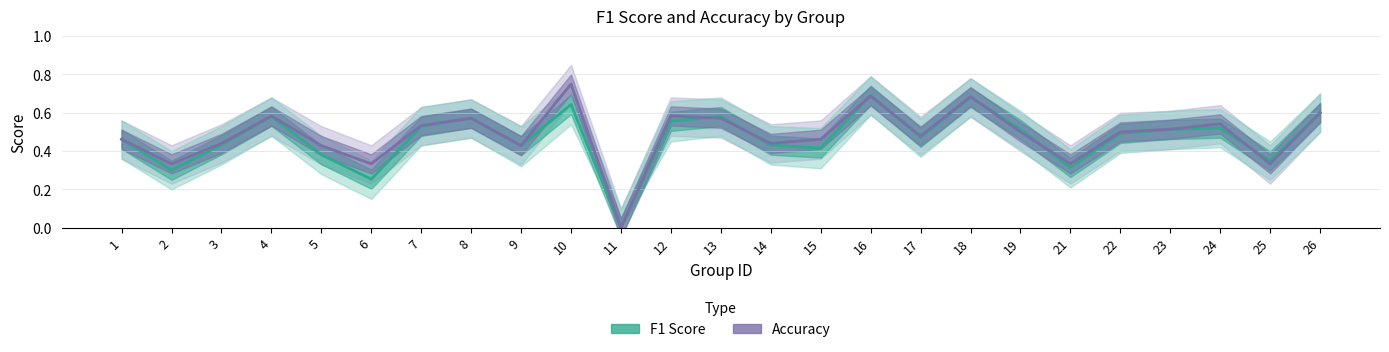

True or false: Accuracy has more than 0 points higher than both neighbors.

True